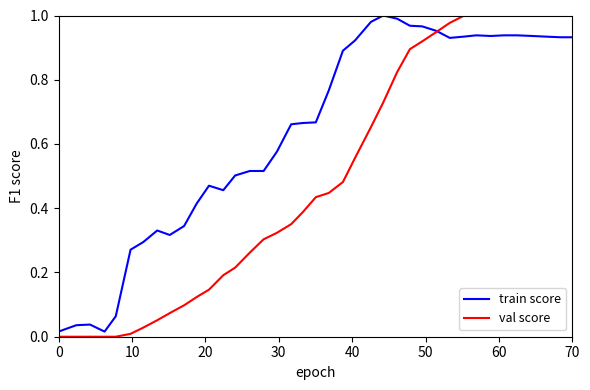

Which series has the largest total across all categories?

train score